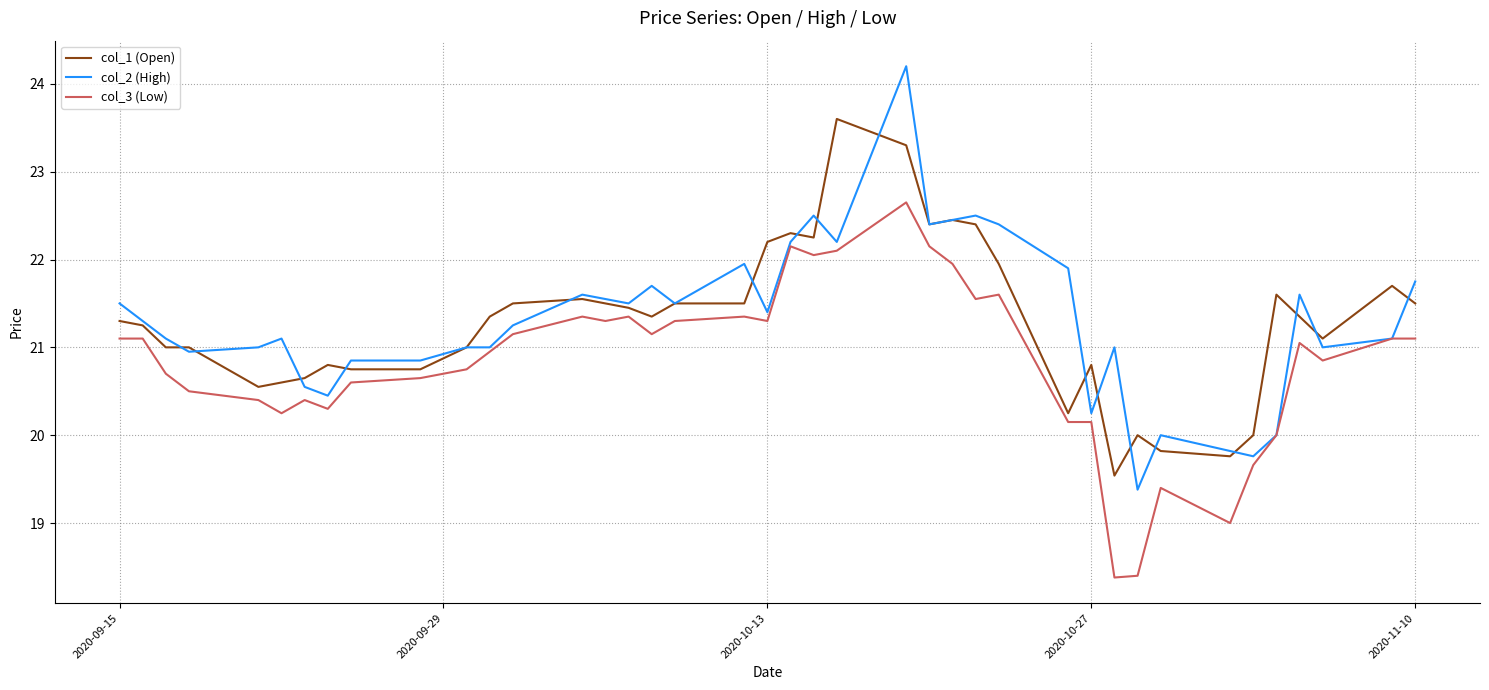

Which series has the widest spread of values?

col_2 (High)